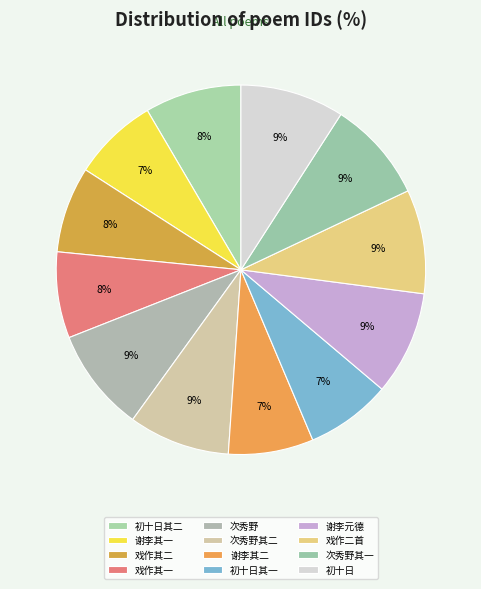

How many slices are in this pie chart?

12